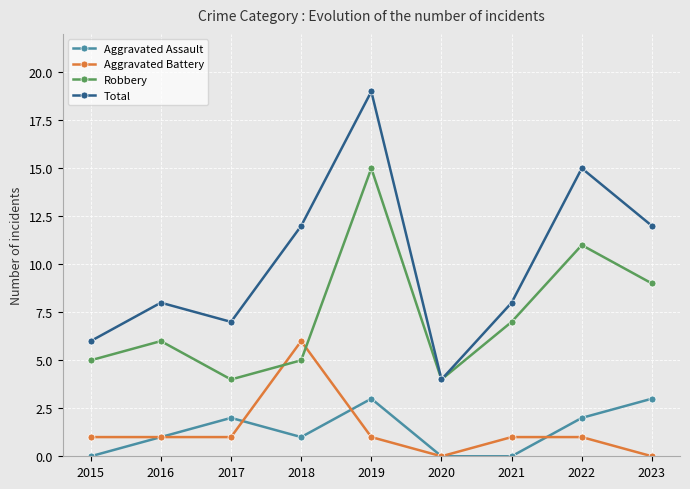

The value of Total at 2018 is 12. True or false?

True